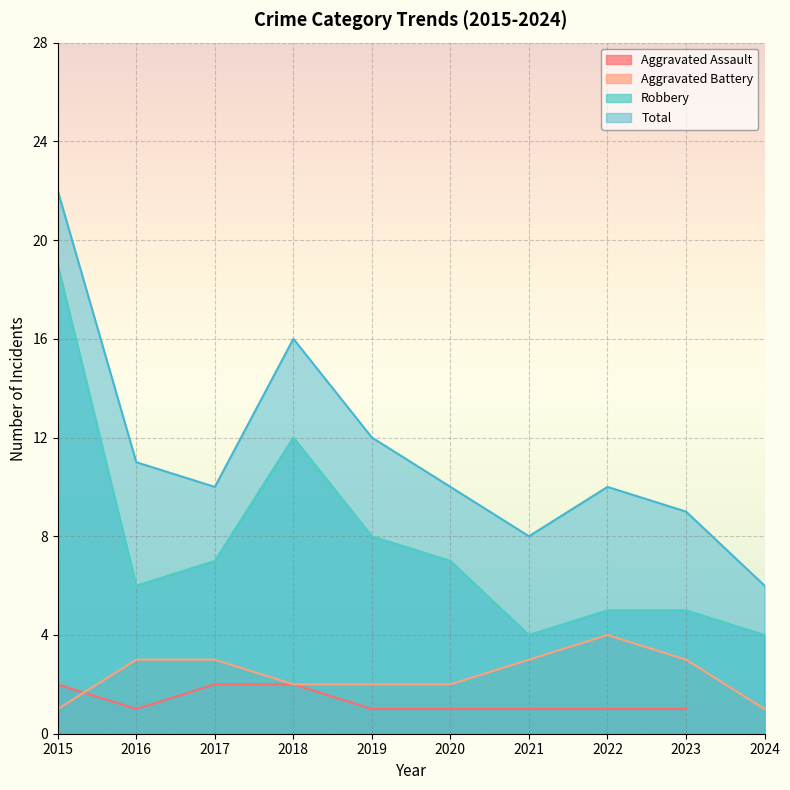

What is the value of the Robbery point at the 7th from the left?

4